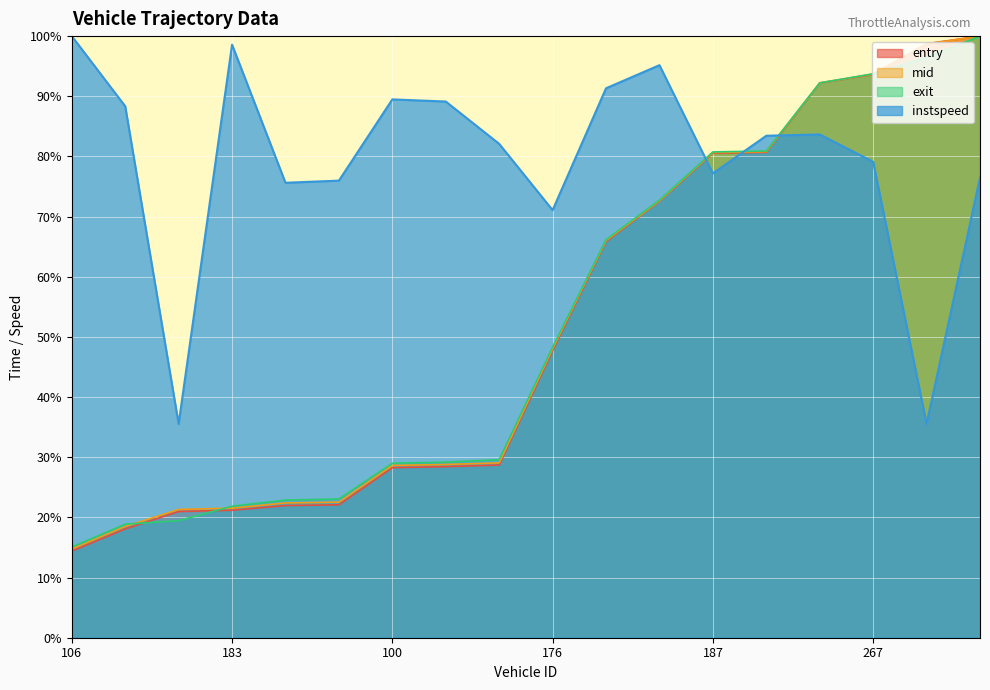

Reading left to right, what are all the values shown in this chart?

entry: 14.4	18.1	21.0	21.2	22.0	22.1	28.3	28.4	28.7	47.7	65.8	72.5	80.5	80.7	92.2	93.6	98.7	100.0
mid: 14.7	18.5	21.3	21.5	22.4	22.5	28.6	28.8	29.1	48.0	66.0	72.6	80.7	80.8	92.2	93.7	98.7	100.0
exit: 15.1	18.9	19.5	21.9	22.9	23.1	29.0	29.2	29.6	48.3	66.2	72.7	80.7	80.9	92.2	93.7	96.5	100.0
instspeed: 100.0	88.3	35.5	98.6	75.6	76.0	89.5	89.1	82.1	71.1	91.3	95.2	77.2	83.4	83.7	79.1	35.5	76.5